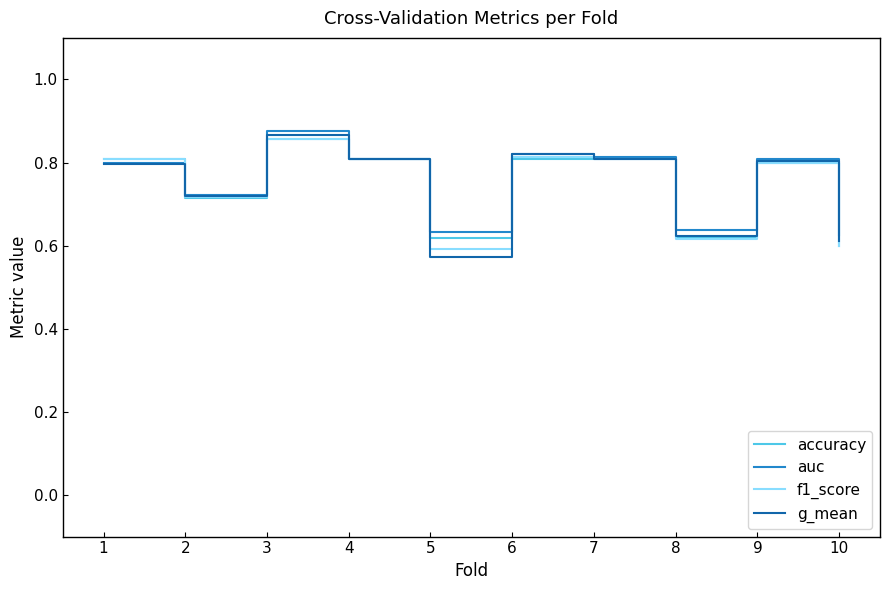

The f1_score series shows 0.8 at 9. True or false?

True